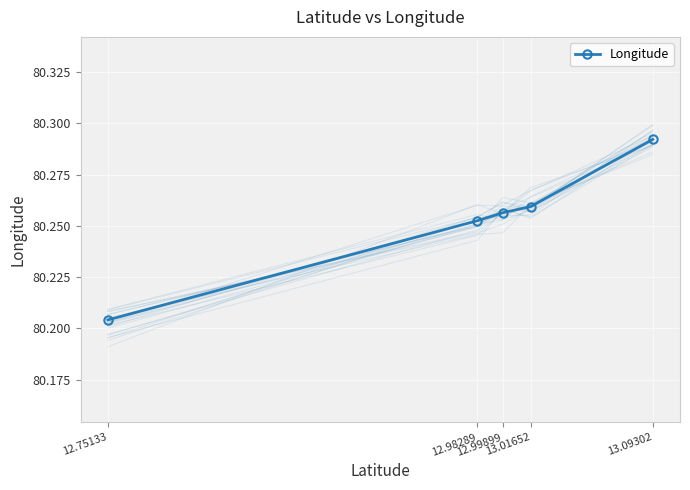

How many values are between 80 and 81?

5